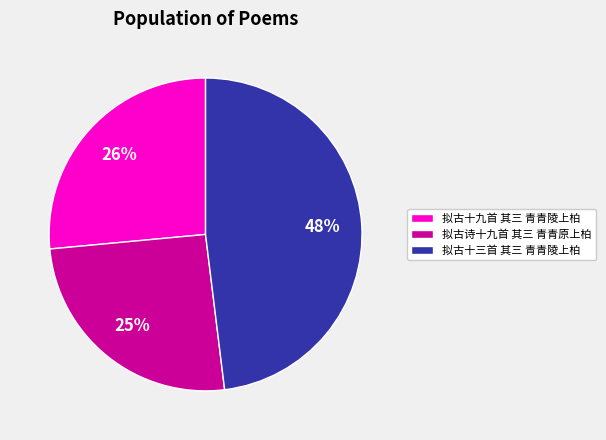

Which slice is the largest?

拟古十三首 其三 青青陵上柏